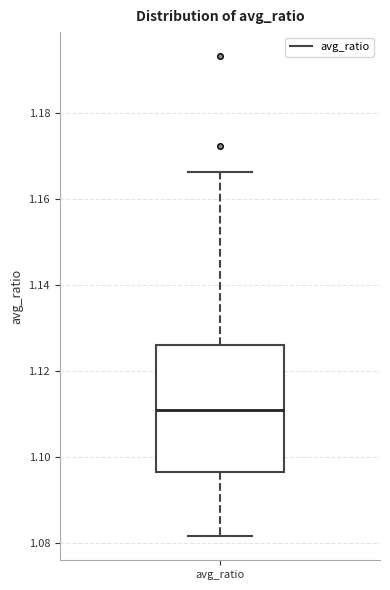

Read this box plot against the y-axis: the position of the median line, the range covered by the box, and the ends of both whiskers. The values are not printed on the chart, so give them approximately, as read against the axis.

median 1.110, box 1.096 to 1.126, whiskers 1.082 to 1.166